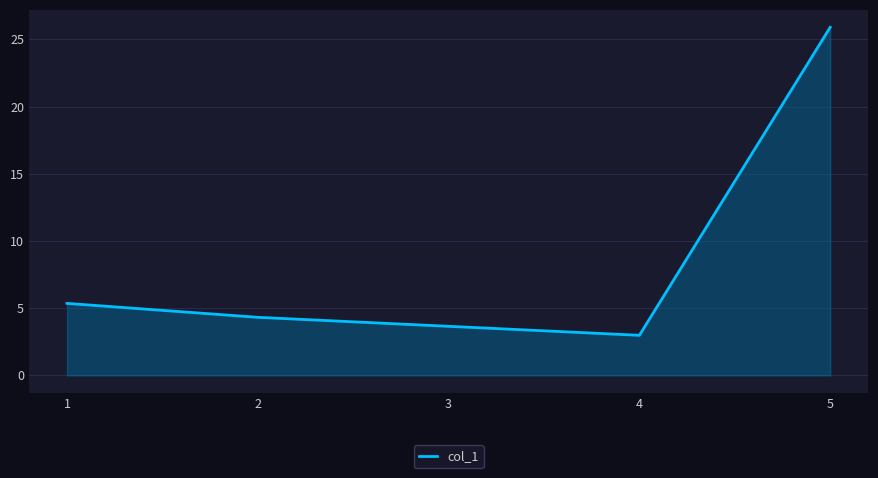

Which label corresponds to the smallest value in the chart?

4